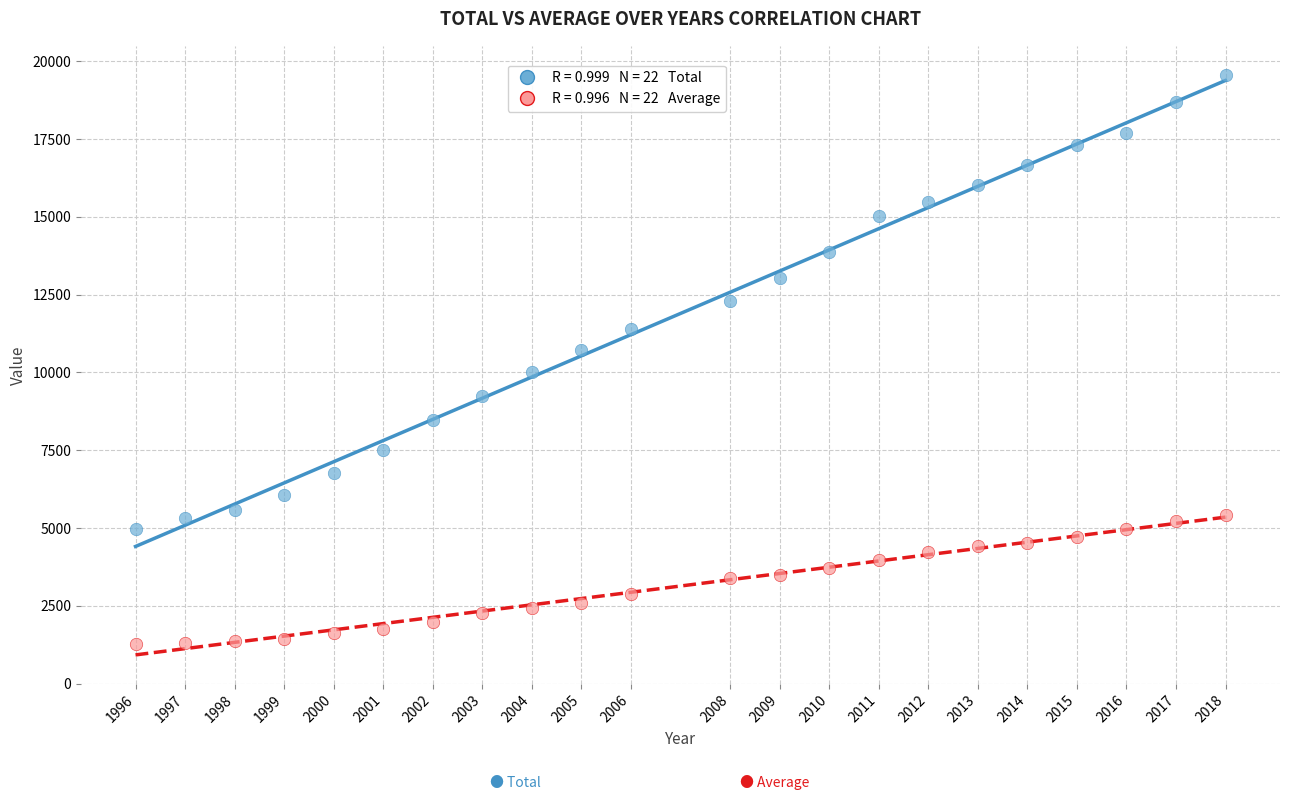

Across all data points, what is the range of Y values (max minus min)?

18290